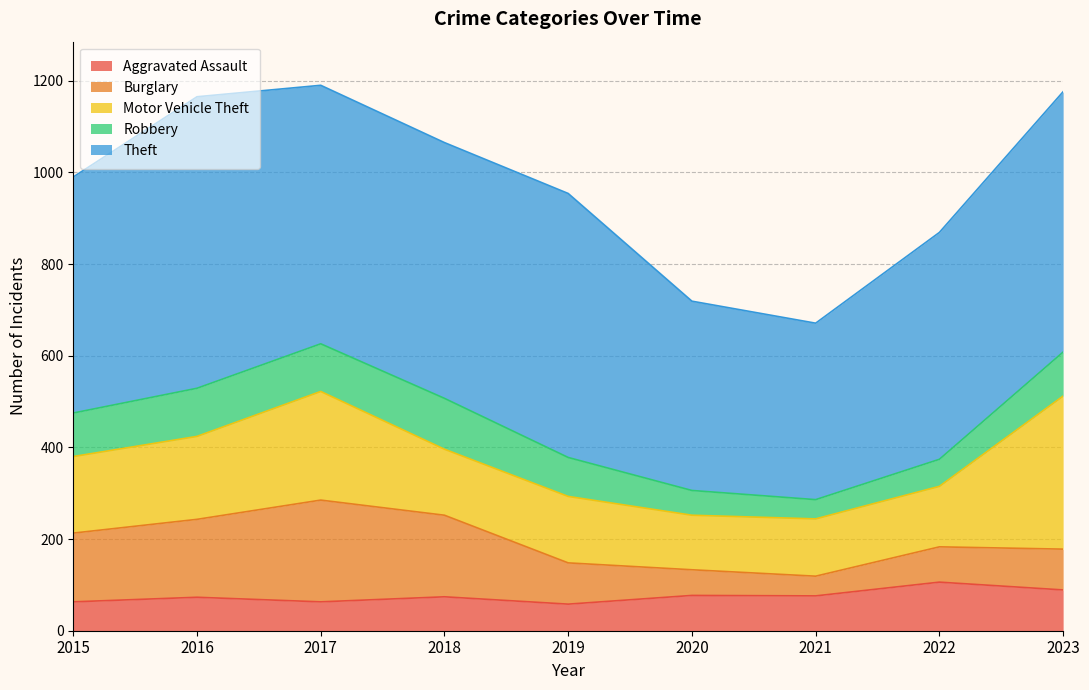

At which category is the sum across all series the highest?

2017